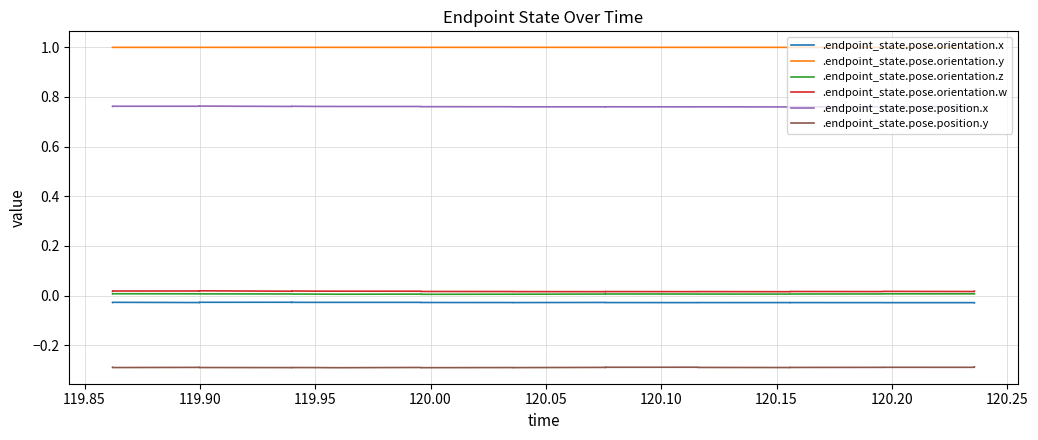

True or false: .endpoint_state.pose.position.x has more than 2 points higher than both neighbors.

True